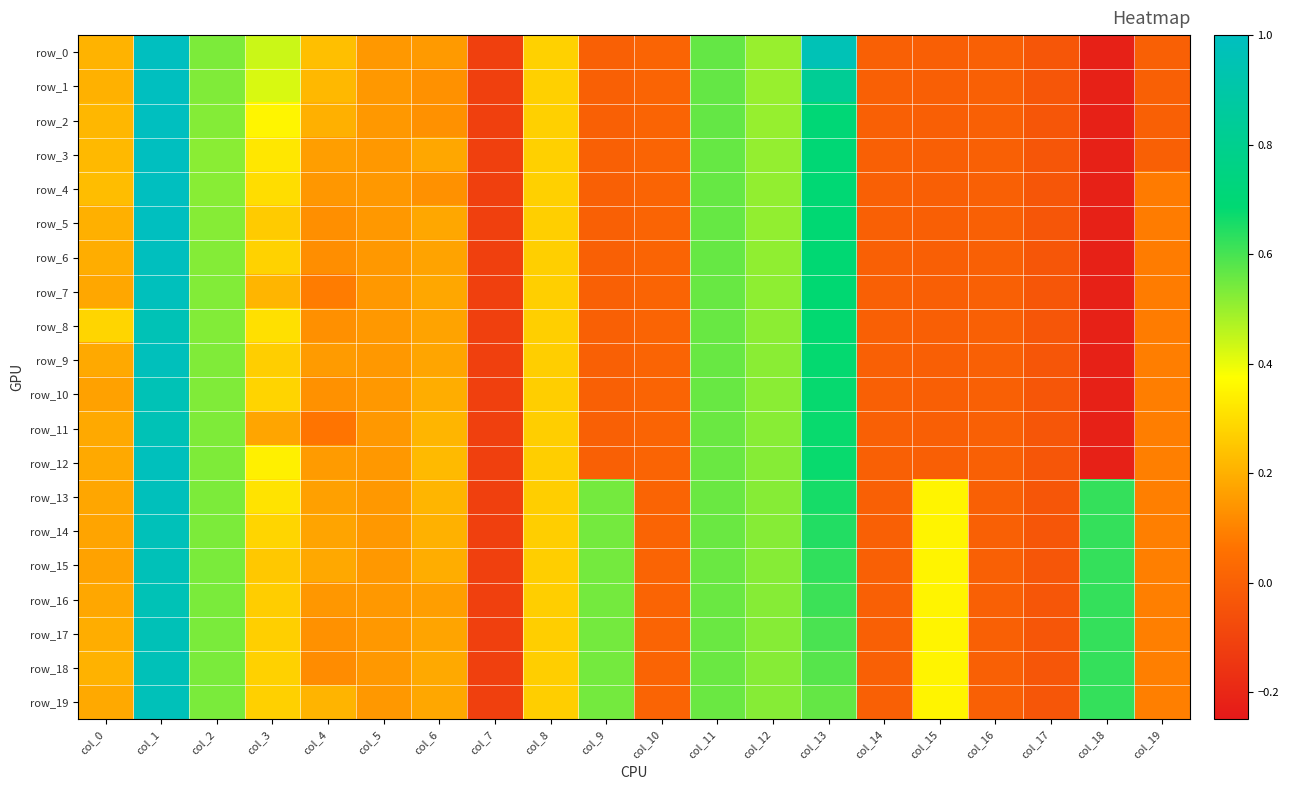

What is the greatest value displayed?

1.0